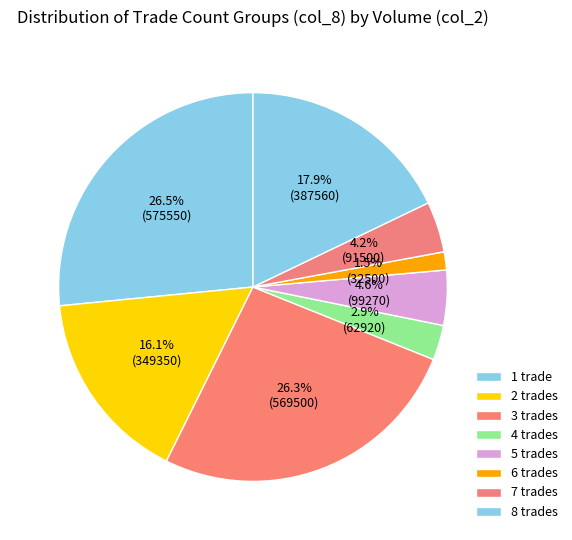

The 5 slice represents 16% of the pie. True or false?

False